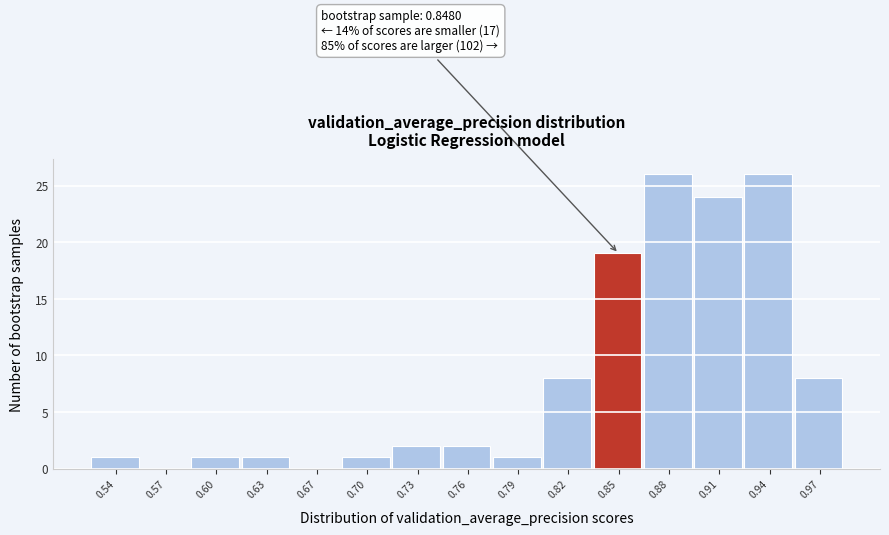

Reading right to left, extract all data points from this chart.

0.97=8	0.94=26	0.91=24	0.88=26	0.85=19	0.82=8	0.79=1	0.76=2	0.73=2	0.70=1	0.67=0	0.63=1	0.60=1	0.57=0	0.54=1